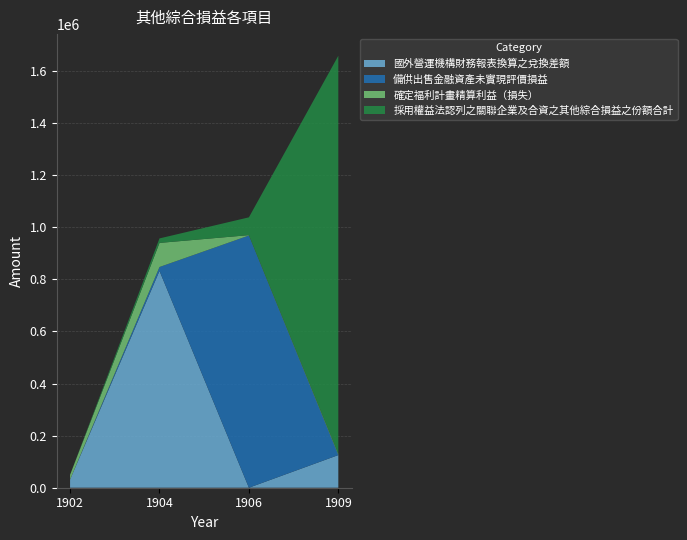

Reading left to right, list all the values displayed in this chart.

國外營運機構財務報表換算之兌換差額: 1902=31252	1904=832210	1906=0	1909=125316
備供出售金融資產未實現評價損益: 1902=0	1904=14982	1906=968016	1909=458
確定福利計畫精算利益（損失）: 1902=18225	1904=92450	1906=1495	1909=4290
採用權益法認列之關聯企業及合資之其他綜合損益之份額合計: 1902=0	1904=17263	1906=68329	1909=1528107